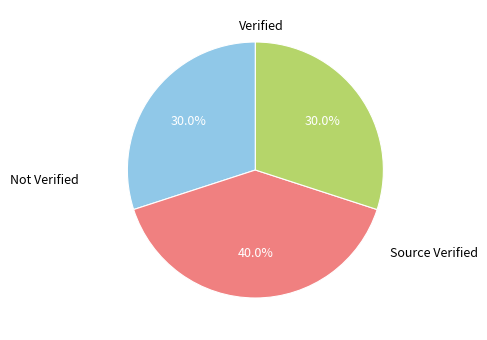

Does any single category account for the majority?

No